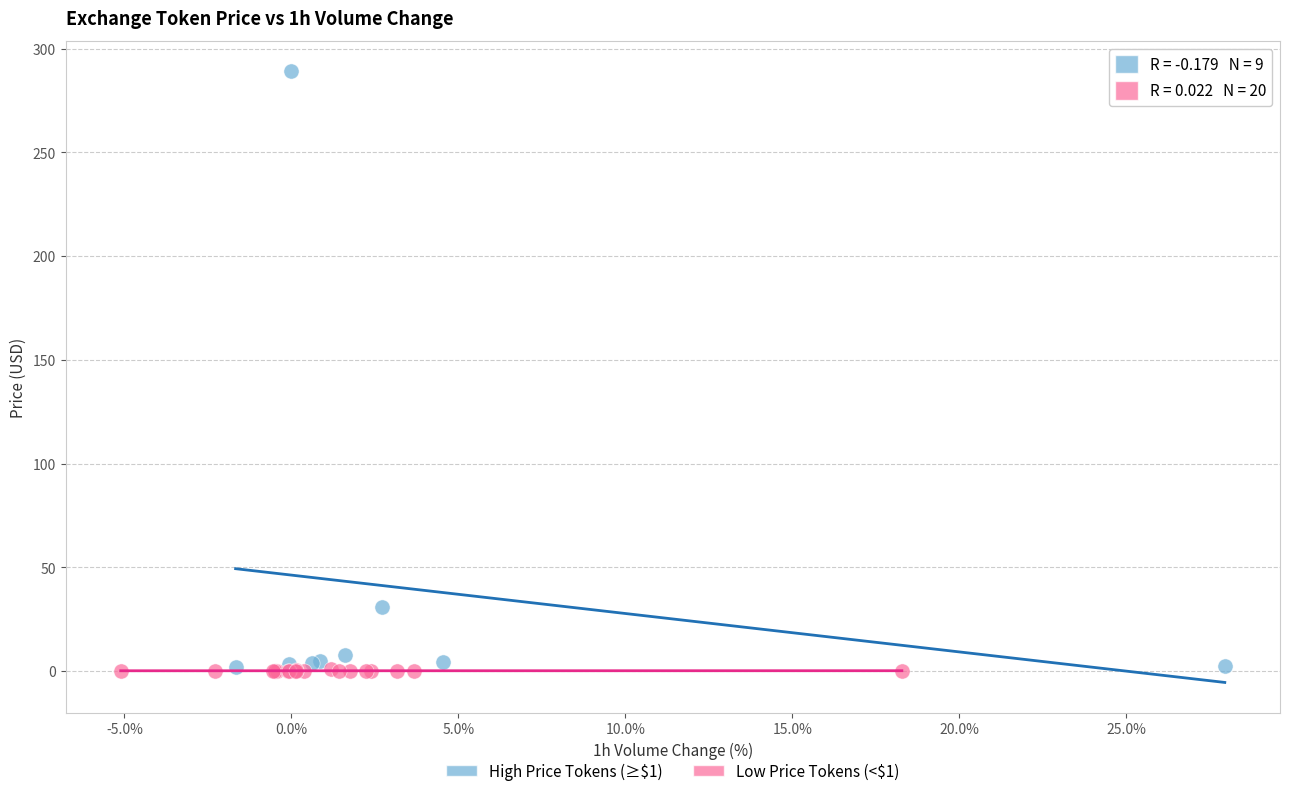

Which series contains the highest Y value?

High Price Tokens (≥$1)